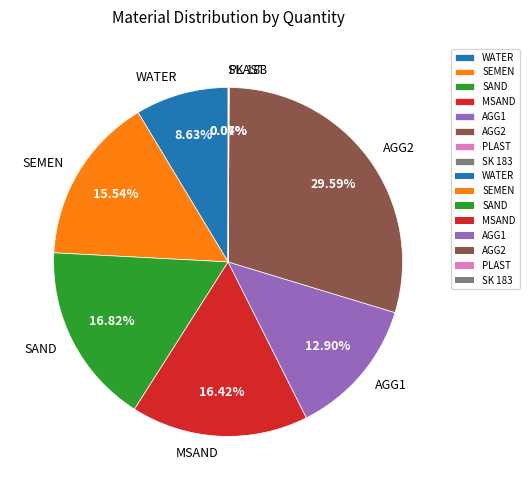

Between SEMEN and WATER, which is larger?

SEMEN